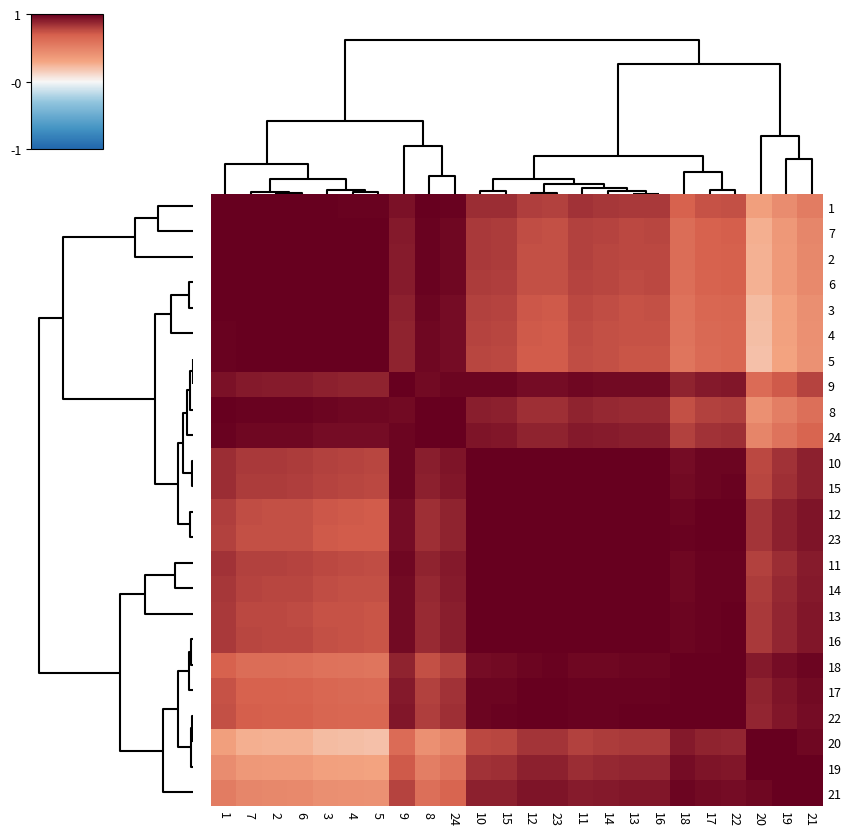

Reading left to right, extract all data points from this chart.

1: 1=1.0	7=1.0	2=1.0	6=1.0	3=1.0	4=1.0	5=1.0	9=0.9	8=1.0	24=1.0	10=0.9	15=0.9	12=0.8	23=0.8	11=0.8	14=0.8	13=0.8	16=0.8	18=0.7	17=0.7	22=0.7	20=0.3	19=0.4	21=0.5
7: 1=1.0	7=1.0	2=1.0	6=1.0	3=1.0	4=1.0	5=1.0	9=0.9	8=1.0	24=1.0	10=0.8	15=0.8	12=0.8	23=0.7	11=0.8	14=0.8	13=0.8	16=0.8	18=0.6	17=0.7	22=0.7	20=0.3	19=0.4	21=0.5
2: 1=1.0	7=1.0	2=1.0	6=1.0	3=1.0	4=1.0	5=1.0	9=0.9	8=1.0	24=1.0	10=0.8	15=0.8	12=0.7	23=0.7	11=0.8	14=0.8	13=0.8	16=0.8	18=0.6	17=0.7	22=0.7	20=0.3	19=0.4	21=0.5
6: 1=1.0	7=1.0	2=1.0	6=1.0	3=1.0	4=1.0	5=1.0	9=0.9	8=1.0	24=1.0	10=0.8	15=0.8	12=0.7	23=0.7	11=0.8	14=0.8	13=0.8	16=0.8	18=0.6	17=0.7	22=0.7	20=0.3	19=0.4	21=0.5
3: 1=1.0	7=1.0	2=1.0	6=1.0	3=1.0	4=1.0	5=1.0	9=0.9	8=1.0	24=1.0	10=0.8	15=0.8	12=0.7	23=0.7	11=0.8	14=0.8	13=0.7	16=0.7	18=0.6	17=0.6	22=0.7	20=0.2	19=0.3	21=0.4
4: 1=1.0	7=1.0	2=1.0	6=1.0	3=1.0	4=1.0	5=1.0	9=0.9	8=1.0	24=1.0	10=0.8	15=0.8	12=0.7	23=0.7	11=0.8	14=0.7	13=0.7	16=0.7	18=0.6	17=0.6	22=0.7	20=0.2	19=0.3	21=0.4
5: 1=1.0	7=1.0	2=1.0	6=1.0	3=1.0	4=1.0	5=1.0	9=0.9	8=1.0	24=1.0	10=0.8	15=0.8	12=0.7	23=0.7	11=0.8	14=0.7	13=0.7	16=0.7	18=0.6	17=0.6	22=0.7	20=0.2	19=0.3	21=0.4
9: 1=0.9	7=0.9	2=0.9	6=0.9	3=0.9	4=0.9	5=0.9	9=1.0	8=1.0	24=1.0	10=1.0	15=1.0	12=1.0	23=1.0	11=1.0	14=1.0	13=1.0	16=1.0	18=0.9	17=0.9	22=0.9	20=0.6	19=0.7	21=0.8
8: 1=1.0	7=1.0	2=1.0	6=1.0	3=1.0	4=1.0	5=1.0	9=1.0	8=1.0	24=1.0	10=0.9	15=0.9	12=0.8	23=0.8	11=0.9	14=0.9	13=0.9	16=0.9	18=0.7	17=0.8	22=0.8	20=0.4	19=0.5	21=0.6
24: 1=1.0	7=1.0	2=1.0	6=1.0	3=1.0	4=1.0	5=1.0	9=1.0	8=1.0	24=1.0	10=0.9	15=0.9	12=0.9	23=0.9	11=0.9	14=0.9	13=0.9	16=0.9	18=0.8	17=0.8	22=0.8	20=0.5	19=0.6	21=0.7
10: 1=0.9	7=0.8	2=0.8	6=0.8	3=0.8	4=0.8	5=0.8	9=1.0	8=0.9	24=0.9	10=1.0	15=1.0	12=1.0	23=1.0	11=1.0	14=1.0	13=1.0	16=1.0	18=1.0	17=1.0	22=1.0	20=0.8	19=0.8	21=0.9
15: 1=0.9	7=0.8	2=0.8	6=0.8	3=0.8	4=0.8	5=0.8	9=1.0	8=0.9	24=0.9	10=1.0	15=1.0	12=1.0	23=1.0	11=1.0	14=1.0	13=1.0	16=1.0	18=1.0	17=1.0	22=1.0	20=0.8	19=0.8	21=0.9
12: 1=0.8	7=0.8	2=0.7	6=0.7	3=0.7	4=0.7	5=0.7	9=1.0	8=0.8	24=0.9	10=1.0	15=1.0	12=1.0	23=1.0	11=1.0	14=1.0	13=1.0	16=1.0	18=1.0	17=1.0	22=1.0	20=0.8	19=0.9	21=0.9
23: 1=0.8	7=0.7	2=0.7	6=0.7	3=0.7	4=0.7	5=0.7	9=1.0	8=0.8	24=0.9	10=1.0	15=1.0	12=1.0	23=1.0	11=1.0	14=1.0	13=1.0	16=1.0	18=1.0	17=1.0	22=1.0	20=0.8	19=0.9	21=0.9
11: 1=0.8	7=0.8	2=0.8	6=0.8	3=0.8	4=0.8	5=0.8	9=1.0	8=0.9	24=0.9	10=1.0	15=1.0	12=1.0	23=1.0	11=1.0	14=1.0	13=1.0	16=1.0	18=1.0	17=1.0	22=1.0	20=0.8	19=0.9	21=0.9
14: 1=0.8	7=0.8	2=0.8	6=0.8	3=0.8	4=0.7	5=0.7	9=1.0	8=0.9	24=0.9	10=1.0	15=1.0	12=1.0	23=1.0	11=1.0	14=1.0	13=1.0	16=1.0	18=1.0	17=1.0	22=1.0	20=0.8	19=0.9	21=0.9
13: 1=0.8	7=0.8	2=0.8	6=0.8	3=0.7	4=0.7	5=0.7	9=1.0	8=0.9	24=0.9	10=1.0	15=1.0	12=1.0	23=1.0	11=1.0	14=1.0	13=1.0	16=1.0	18=1.0	17=1.0	22=1.0	20=0.8	19=0.9	21=0.9
16: 1=0.8	7=0.8	2=0.8	6=0.8	3=0.7	4=0.7	5=0.7	9=1.0	8=0.9	24=0.9	10=1.0	15=1.0	12=1.0	23=1.0	11=1.0	14=1.0	13=1.0	16=1.0	18=1.0	17=1.0	22=1.0	20=0.8	19=0.9	21=0.9
18: 1=0.7	7=0.6	2=0.6	6=0.6	3=0.6	4=0.6	5=0.6	9=0.9	8=0.7	24=0.8	10=1.0	15=1.0	12=1.0	23=1.0	11=1.0	14=1.0	13=1.0	16=1.0	18=1.0	17=1.0	22=1.0	20=0.9	19=1.0	21=1.0
17: 1=0.7	7=0.7	2=0.7	6=0.7	3=0.6	4=0.6	5=0.6	9=0.9	8=0.8	24=0.8	10=1.0	15=1.0	12=1.0	23=1.0	11=1.0	14=1.0	13=1.0	16=1.0	18=1.0	17=1.0	22=1.0	20=0.9	19=0.9	21=1.0
22: 1=0.7	7=0.7	2=0.7	6=0.7	3=0.7	4=0.7	5=0.7	9=0.9	8=0.8	24=0.8	10=1.0	15=1.0	12=1.0	23=1.0	11=1.0	14=1.0	13=1.0	16=1.0	18=1.0	17=1.0	22=1.0	20=0.9	19=0.9	21=1.0
20: 1=0.3	7=0.3	2=0.3	6=0.3	3=0.2	4=0.2	5=0.2	9=0.6	8=0.4	24=0.5	10=0.8	15=0.8	12=0.8	23=0.8	11=0.8	14=0.8	13=0.8	16=0.8	18=0.9	17=0.9	22=0.9	20=1.0	19=1.0	21=1.0
19: 1=0.4	7=0.4	2=0.4	6=0.4	3=0.3	4=0.3	5=0.3	9=0.7	8=0.5	24=0.6	10=0.8	15=0.8	12=0.9	23=0.9	11=0.9	14=0.9	13=0.9	16=0.9	18=1.0	17=0.9	22=0.9	20=1.0	19=1.0	21=1.0
21: 1=0.5	7=0.5	2=0.5	6=0.5	3=0.4	4=0.4	5=0.4	9=0.8	8=0.6	24=0.7	10=0.9	15=0.9	12=0.9	23=0.9	11=0.9	14=0.9	13=0.9	16=0.9	18=1.0	17=1.0	22=1.0	20=1.0	19=1.0	21=1.0